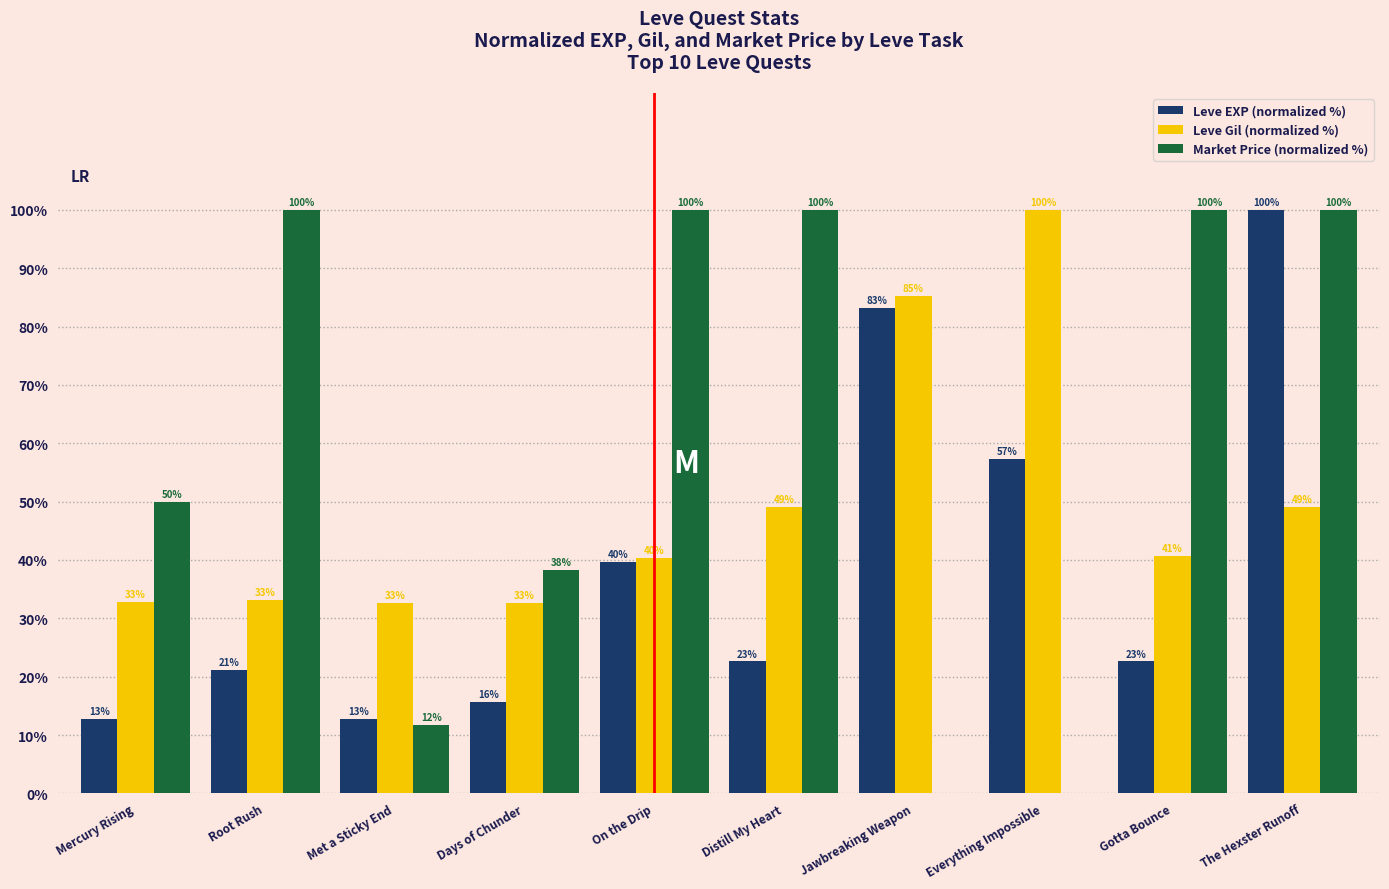

Which series changed the most between Root Rush and Distill My Heart?

Leve Gil (normalized %)